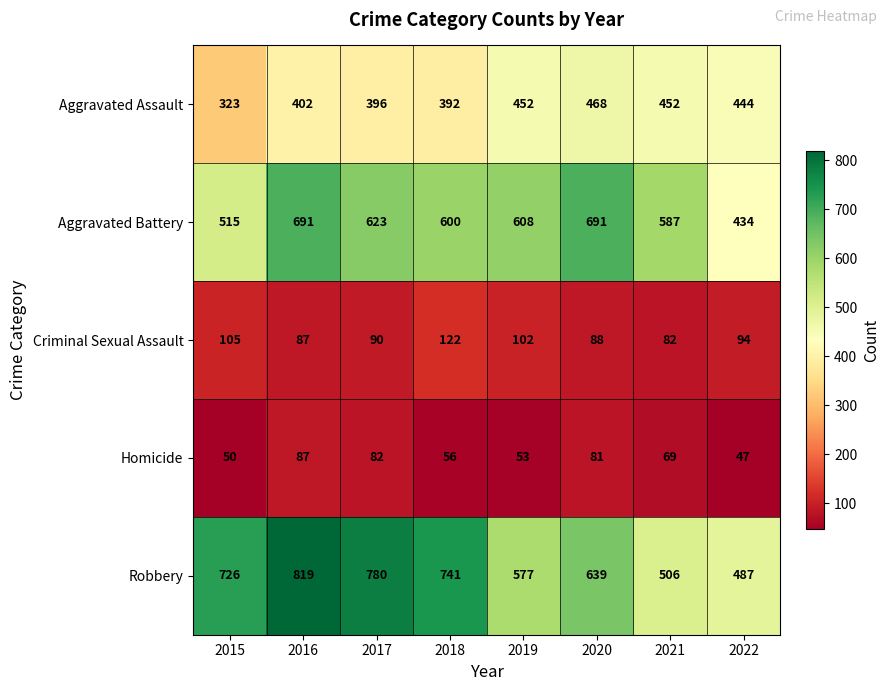

Rank the series at 2017 from lowest to highest value.

Homicide, Criminal Sexual Assault, Aggravated Assault, Aggravated Battery, Robbery